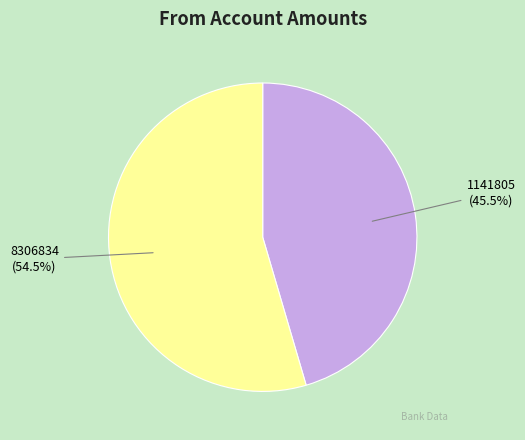

To the nearest percent, what is the difference between the 8306834 and 1141805 slice percentages?

9%